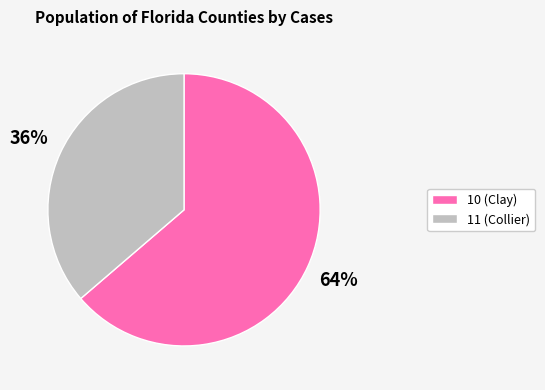

To the nearest percent, what is the average slice percentage?

50%